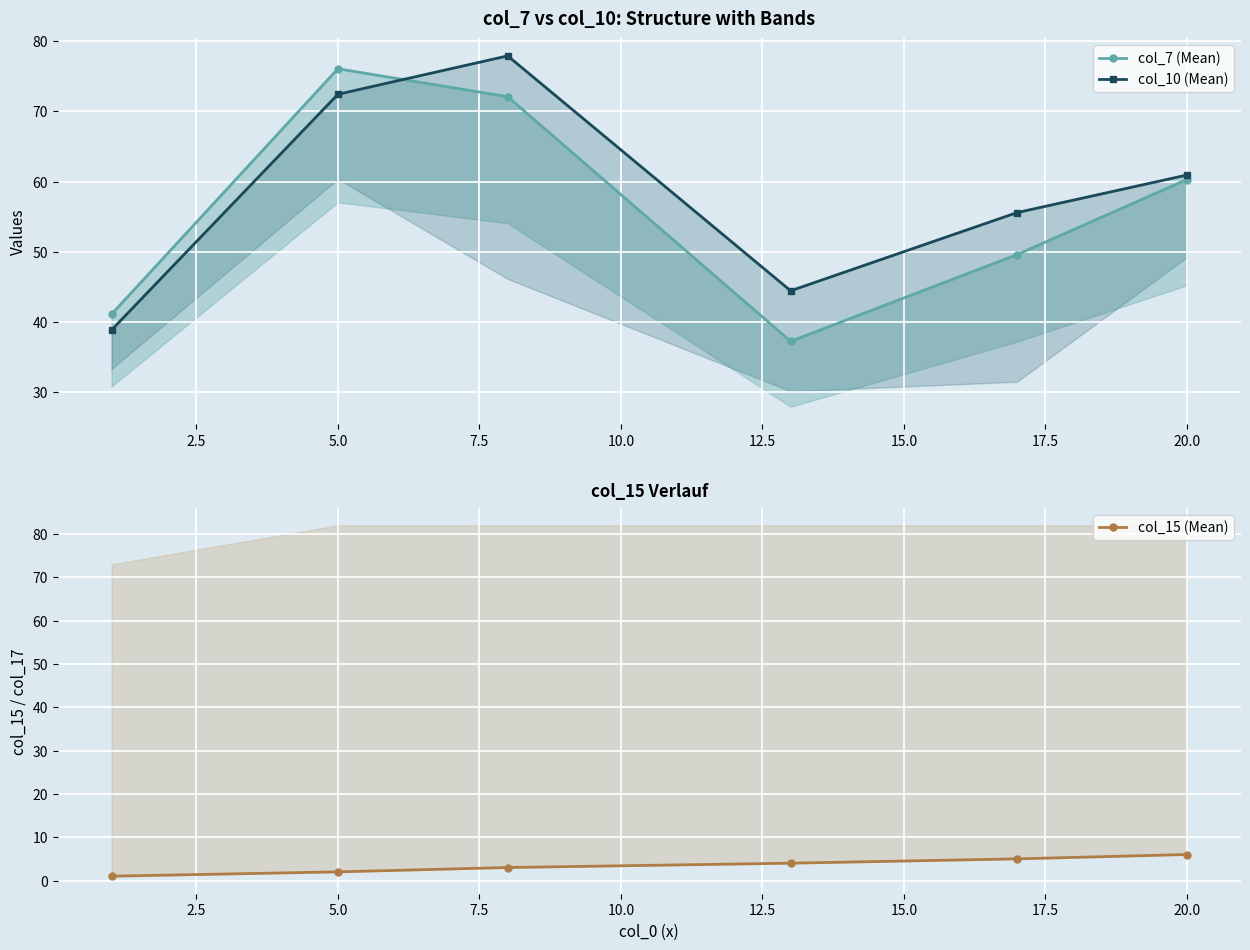

What are all the series names shown in the legend?

col_7 (Mean), col_10 (Mean), col_15 (Mean)